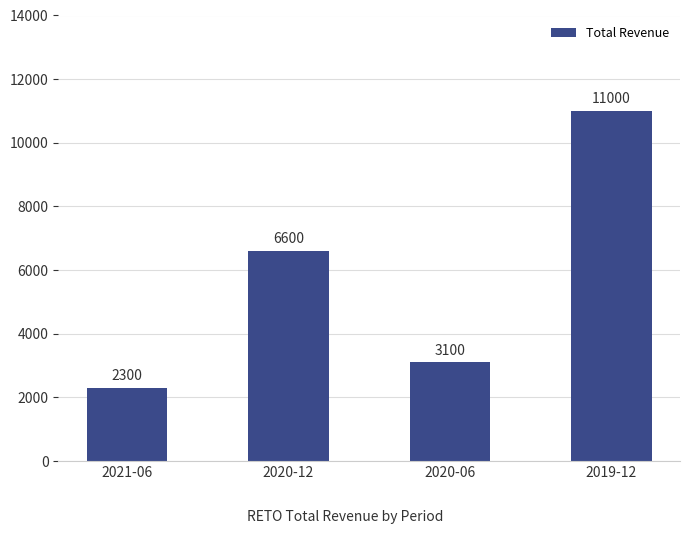

Where is the data nearest to the value 6650?

2020-12